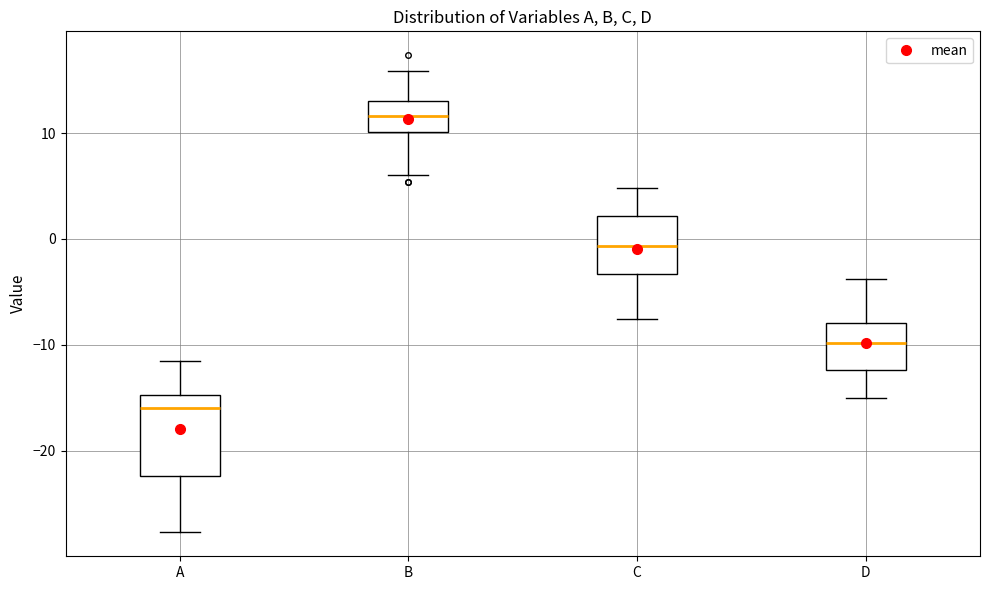

Reading left to right, read every box against the y-axis: the position of its median line, the range the box covers, and the ends of its whiskers. The values are not printed on the chart, so give them approximately, as read against the axis.

A: median -16, box -22 to -15, whiskers -28 to -11
B: median 12, box 10 to 13, whiskers 6 to 16
C: median -1, box -3 to 2, whiskers -8 to 5
D: median -10, box -12 to -8, whiskers -15 to -4